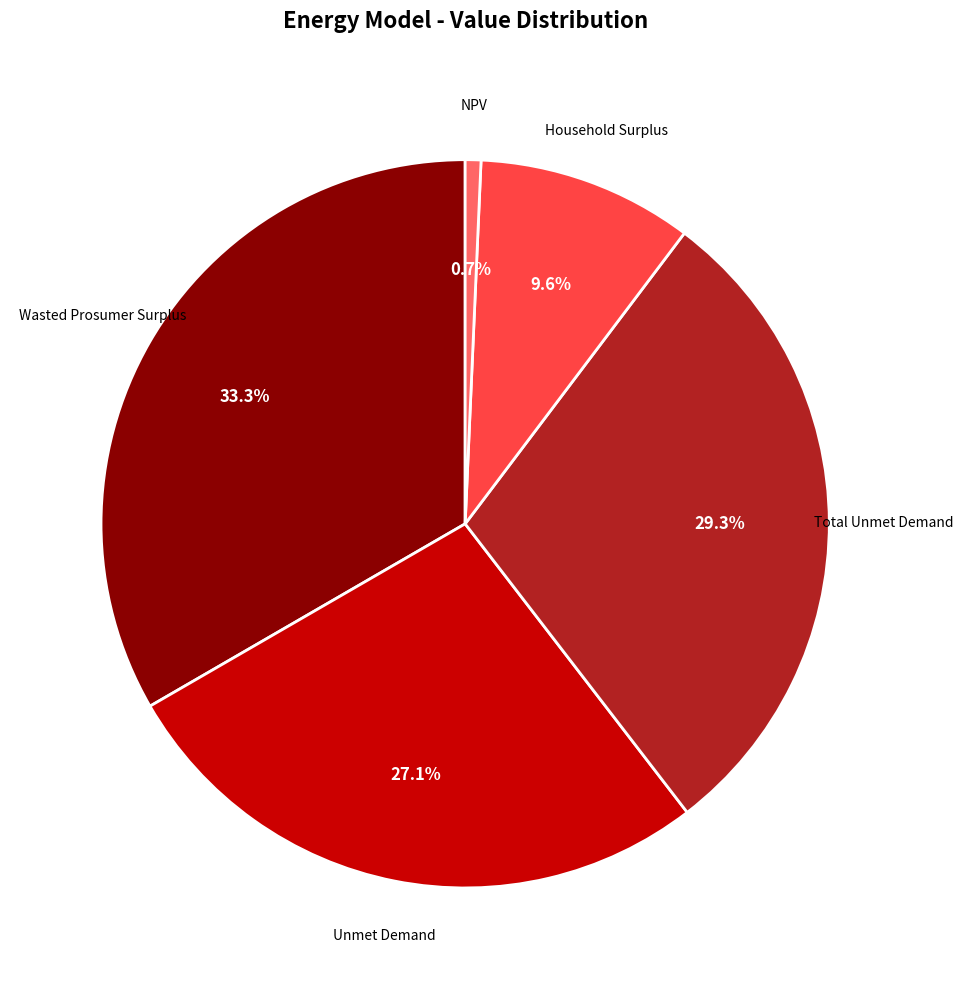

Do Wasted Prosumer Surplus and Unmet Demand together represent more than half of the pie?

Yes